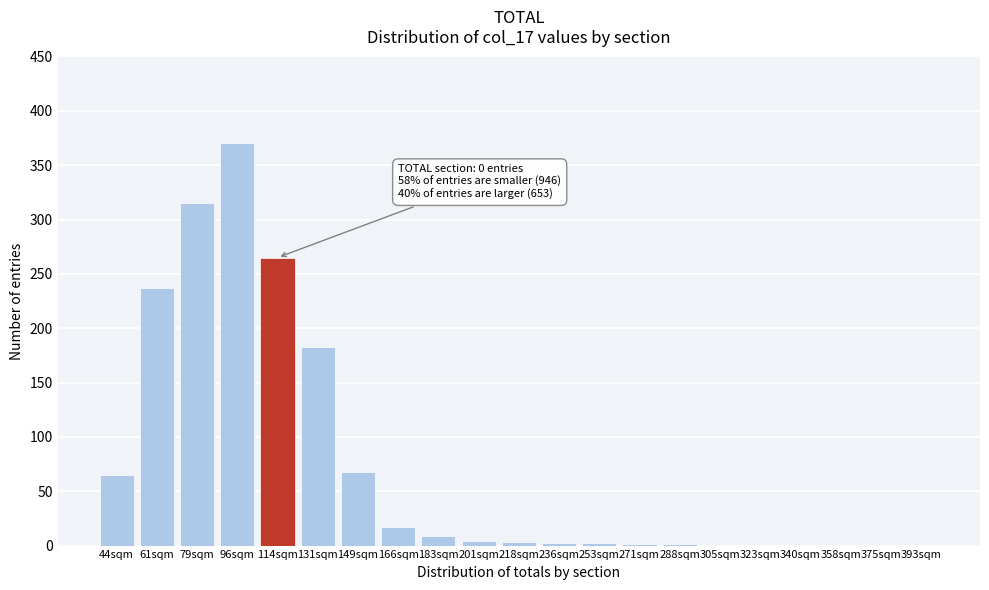

What is the sum of all values?

1542